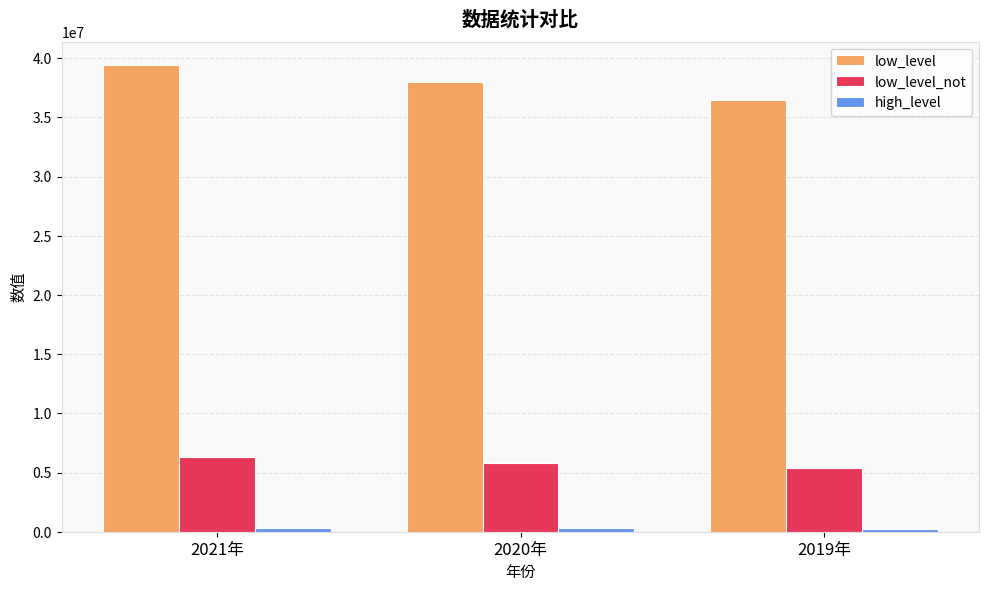

True or false: low_level has a value of 51558442 at 2021年.

False